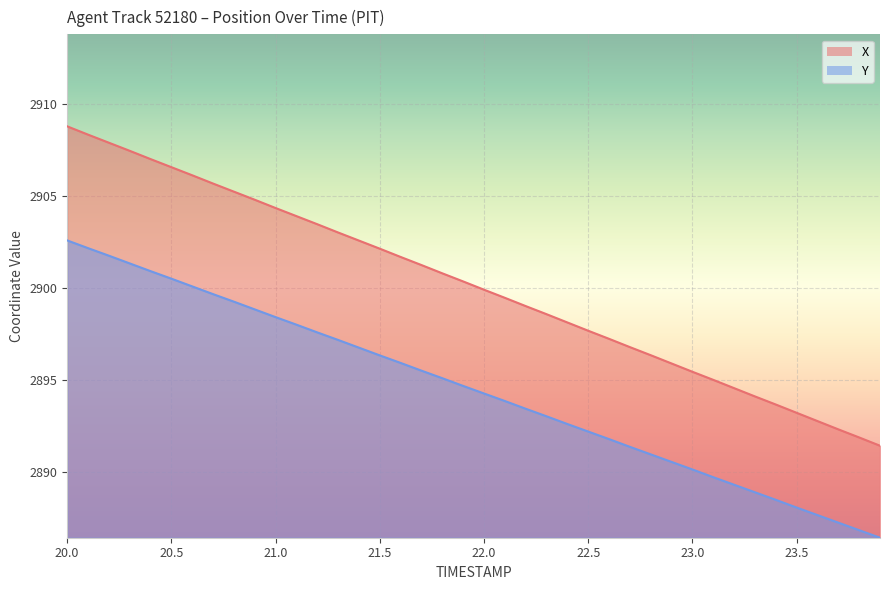

What is the sum of all Y values?

115779.6